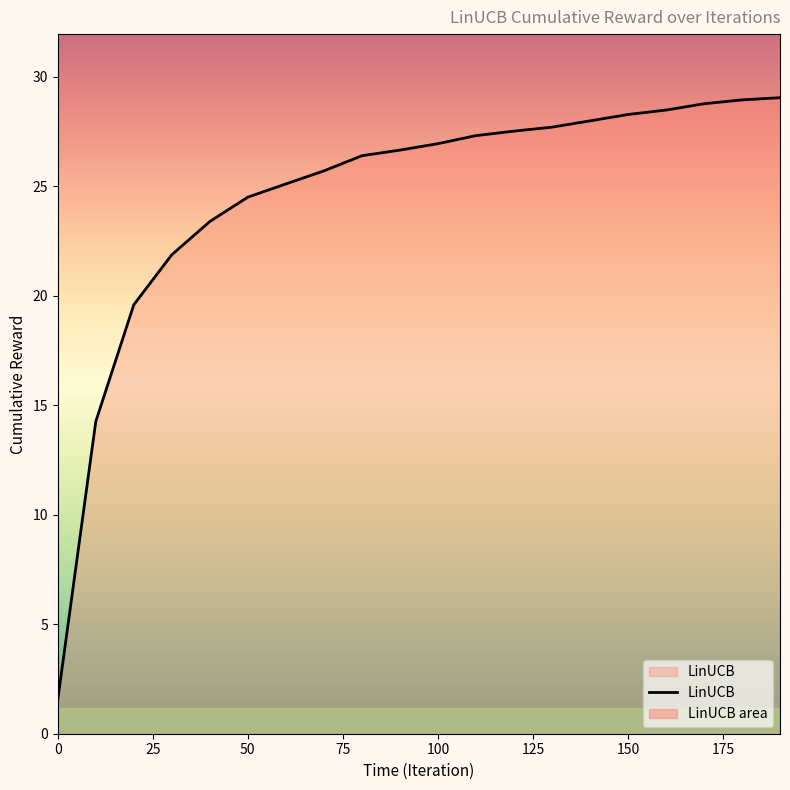

What is the smallest value displayed?

1.6